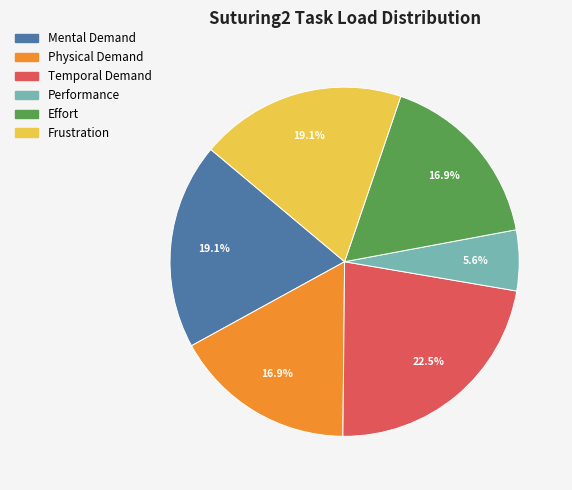

To the nearest percent, what is the combined percentage of Frustration and Performance?

25%